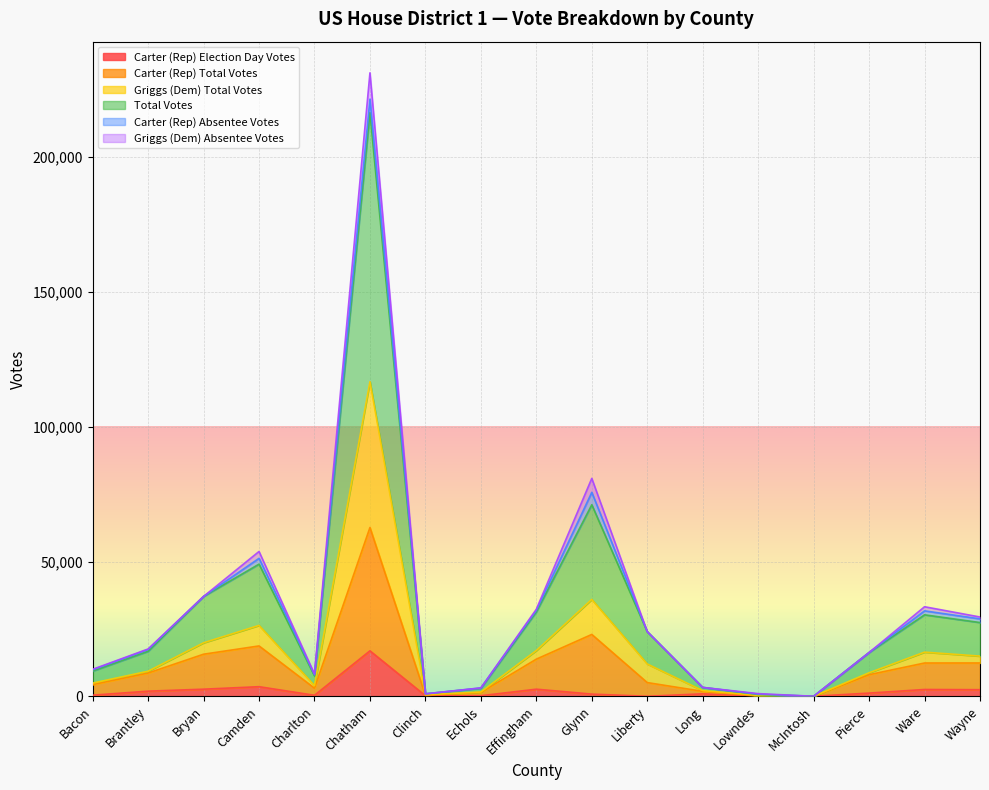

How many interior local peaks does the Total Votes series have?

4